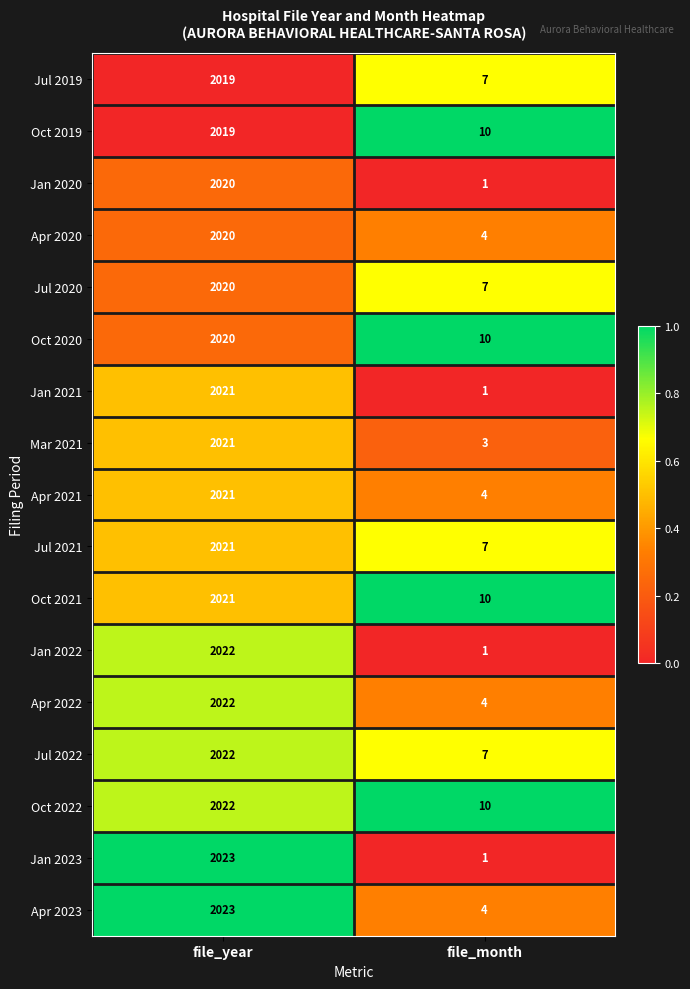

What is the sum of all Jan 2021 values?

2022